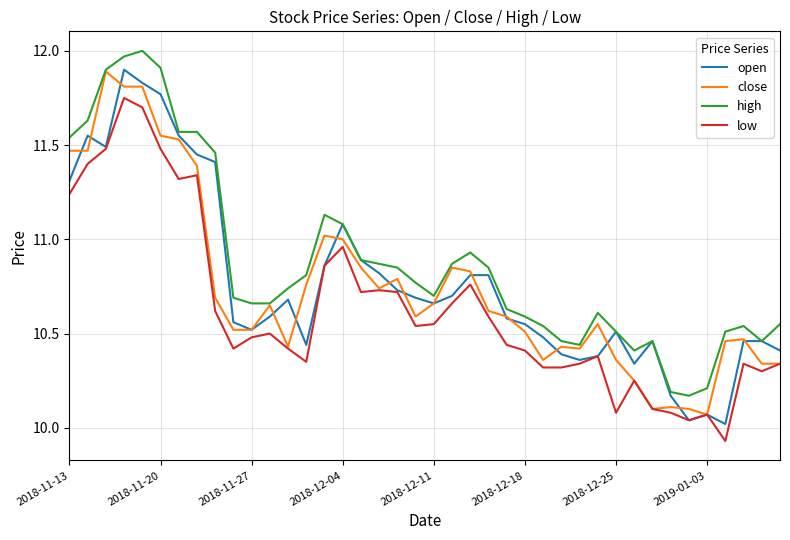

Which series has the largest total across all categories?

high